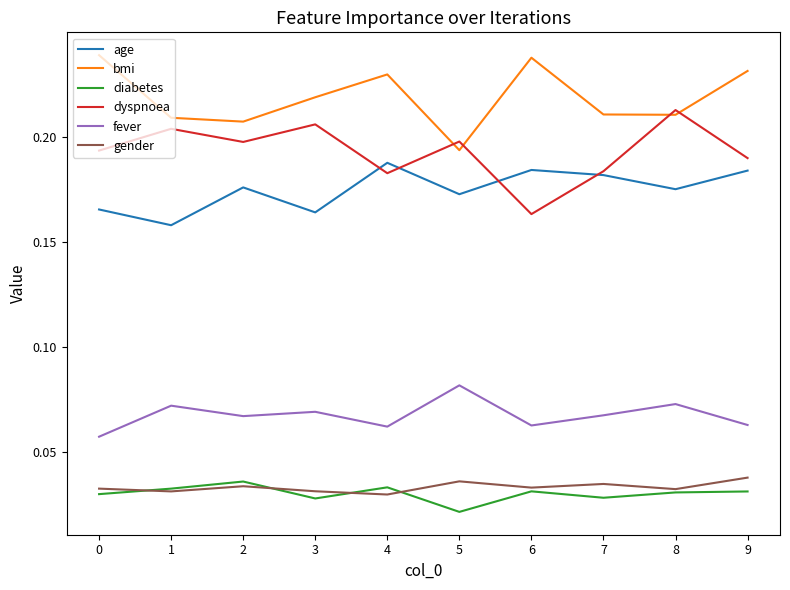

True or false: fever and bmi cross at least once.

False